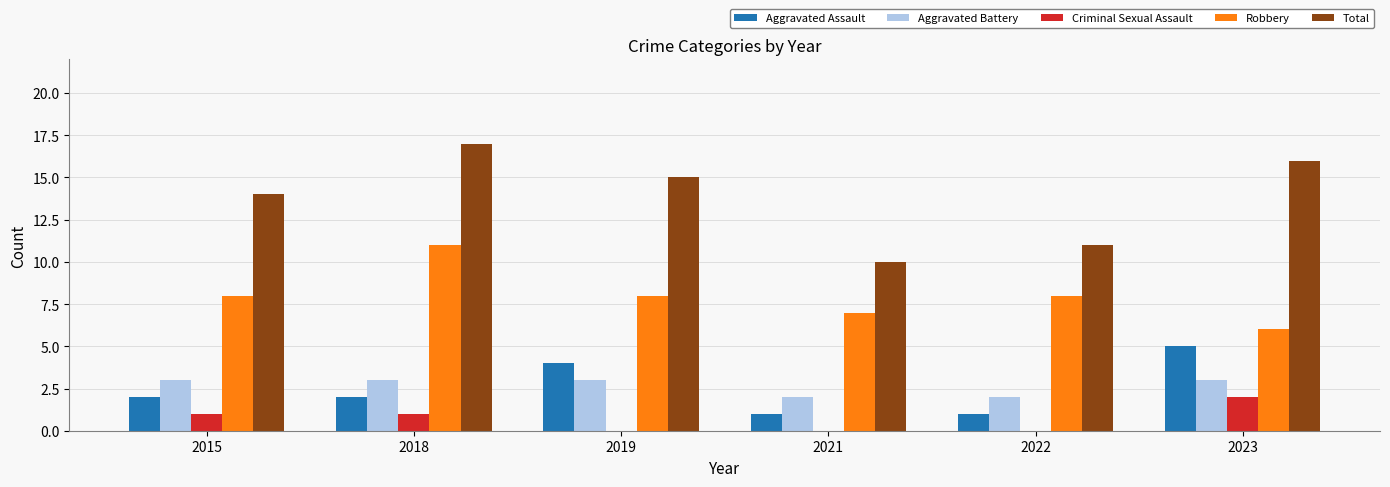

Is the value of Total at 2021 greater than the value of Robbery at 2023?

Yes